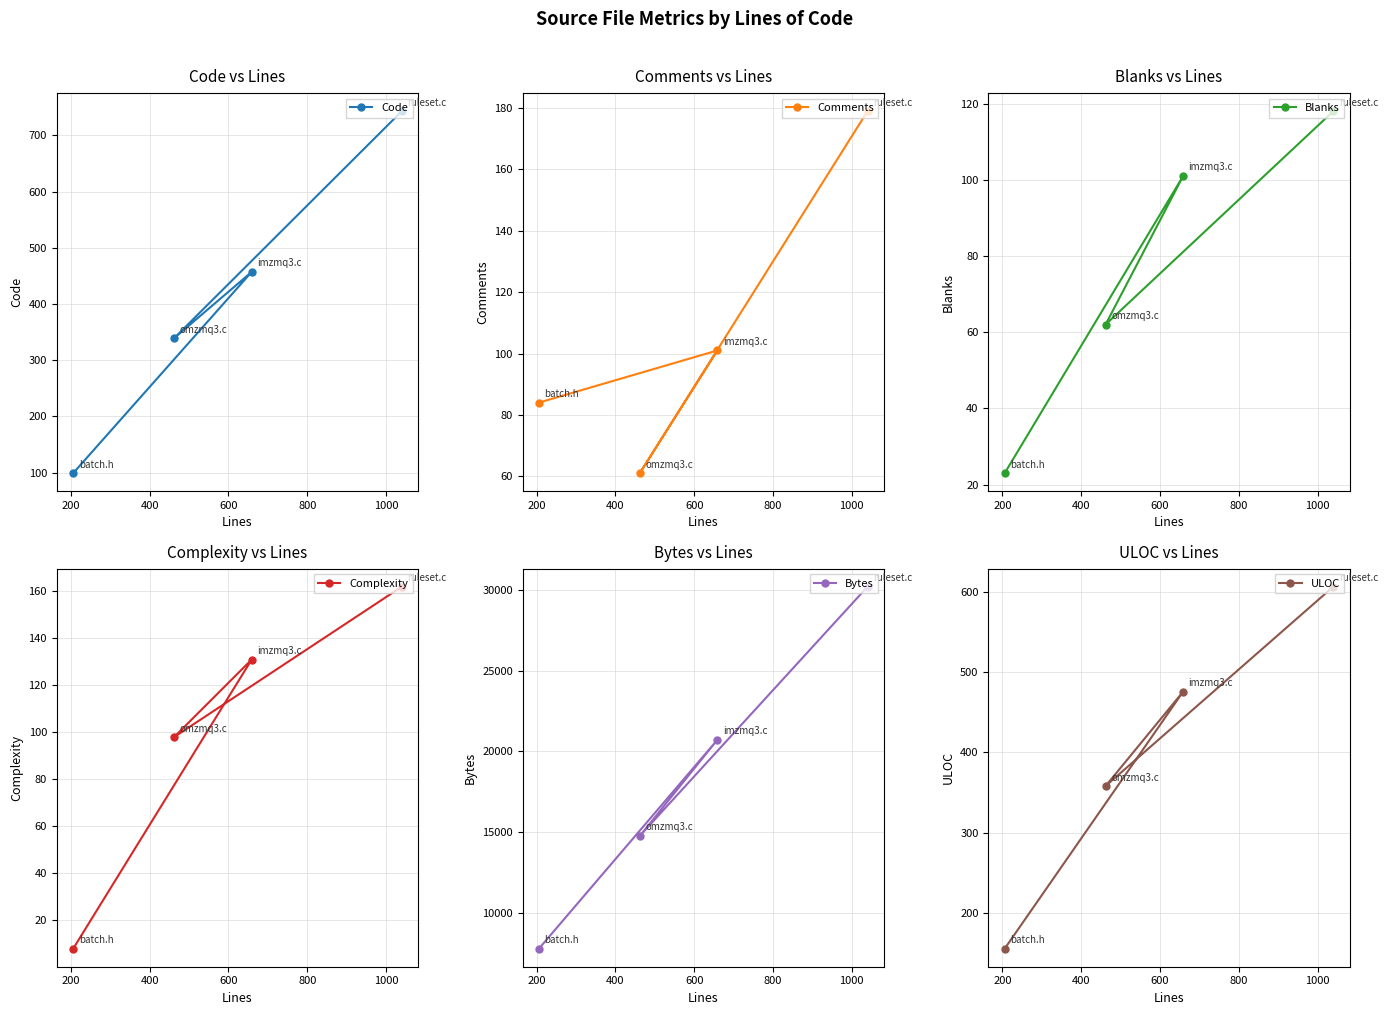

Reading left to right, what are all the values shown in this chart?

Code: 99	339	457	743
Comments: 84	61	101	179
Blanks: 23	62	101	118
Complexity: 8	98	131	162
Bytes: 7782	14765	20721	30205
ULOC: 155	358	476	607